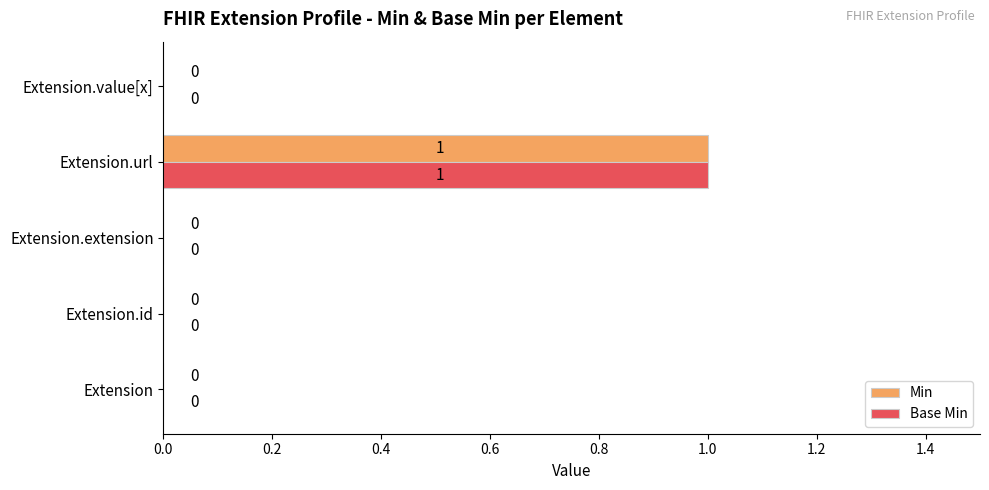

How many categories are shown in the chart?

5